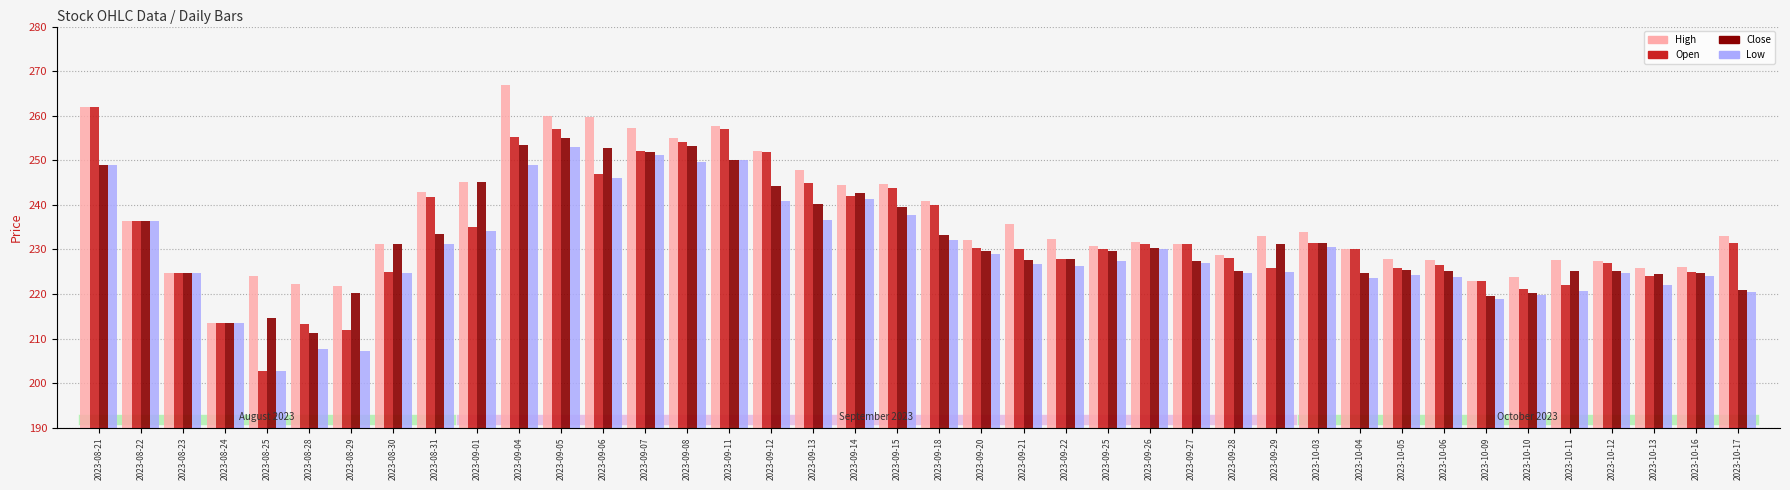

At which label does High reach its minimum?

2023-08-24